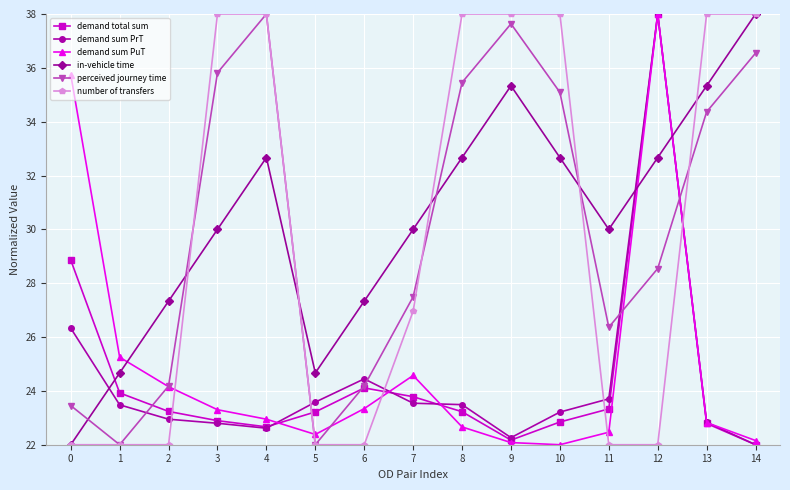

Between 7 and 10, which series saw the biggest shift?

number of transfers